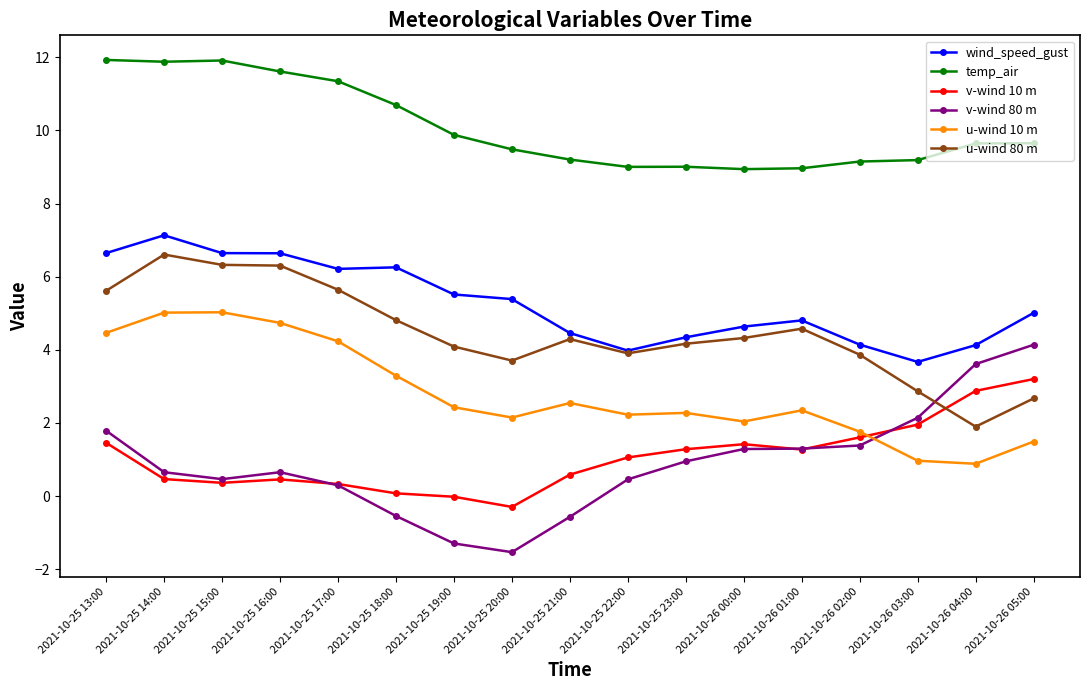

In u-wind 10 m, how many points are higher than both neighbors (excluding endpoints)?

4